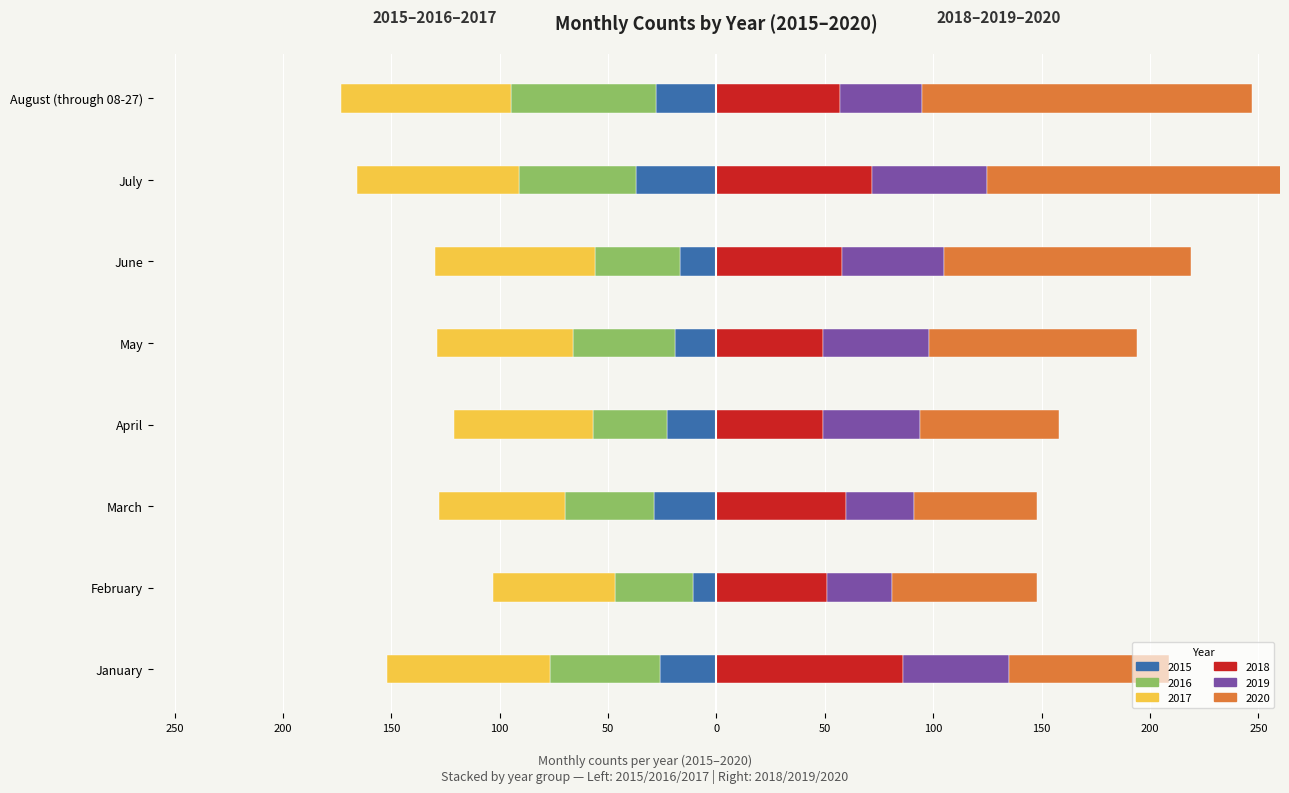

What is the value of the 2019 bar at the 2nd from the left?

30